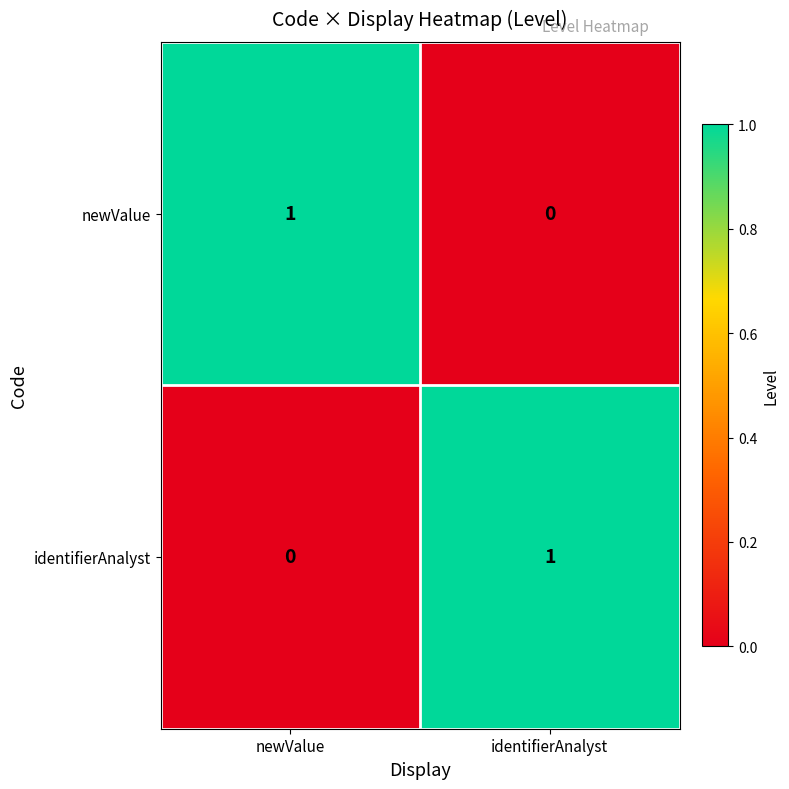

At which label does newValue reach its peak?

newValue